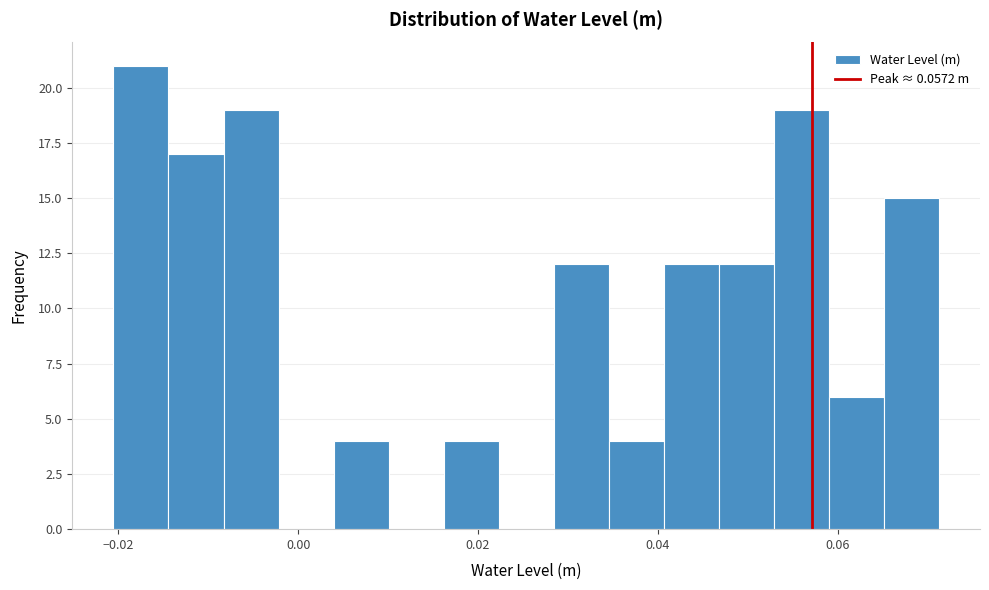

Around what value on the x-axis is the tallest bar? Give the approximate position of its centre, as read against the axis.

-0.018